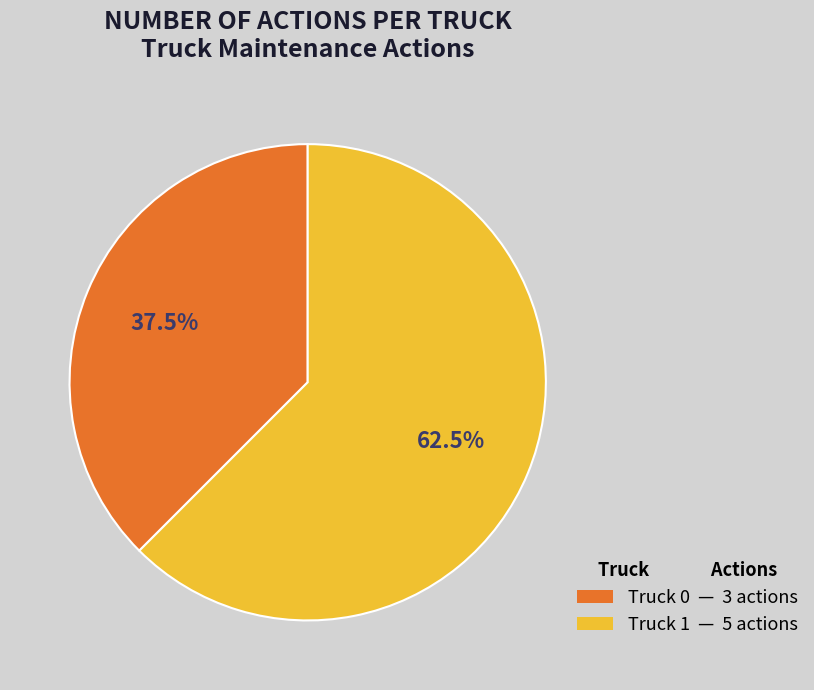

Which has a higher value, Truck 0 — 3 actions or Truck 1 — 5 actions?

Truck 1 — 5 actions